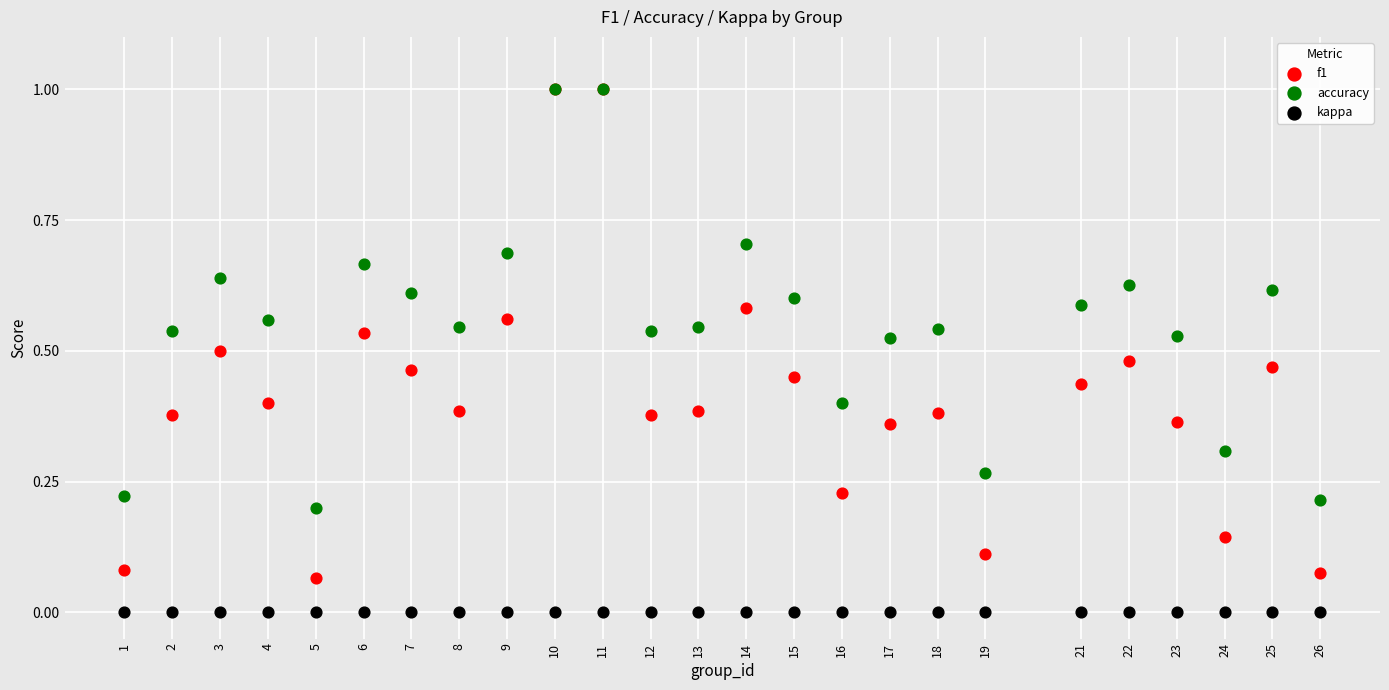

What are all the series names shown in the legend?

f1, accuracy, kappa